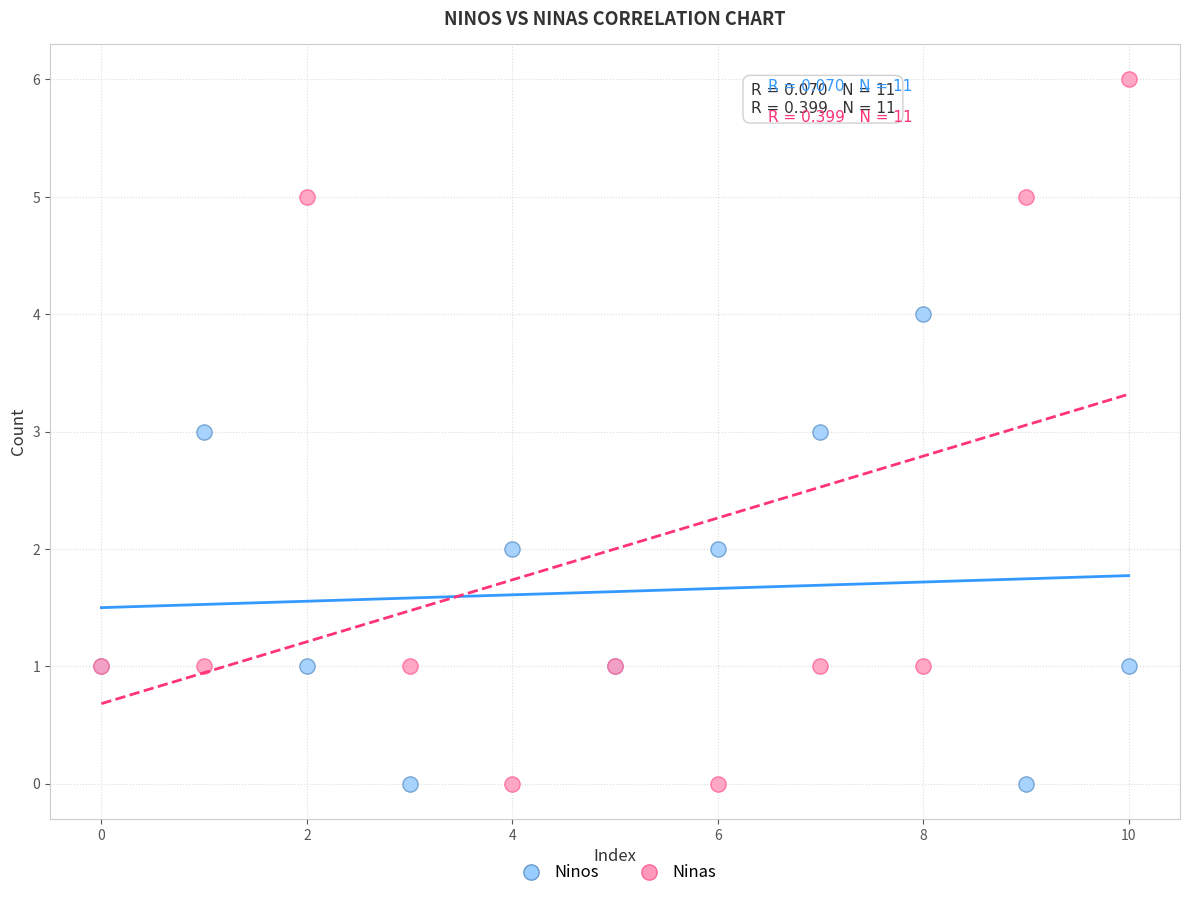

Which series has the largest Y range (max minus min)?

Ninas